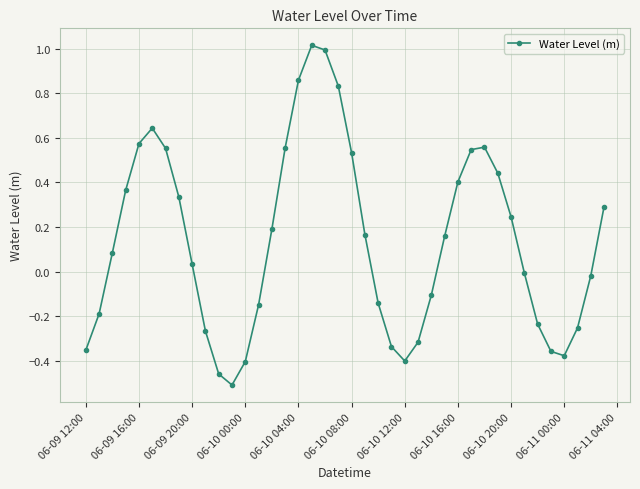

What is the maximum value shown in the chart?

1.0